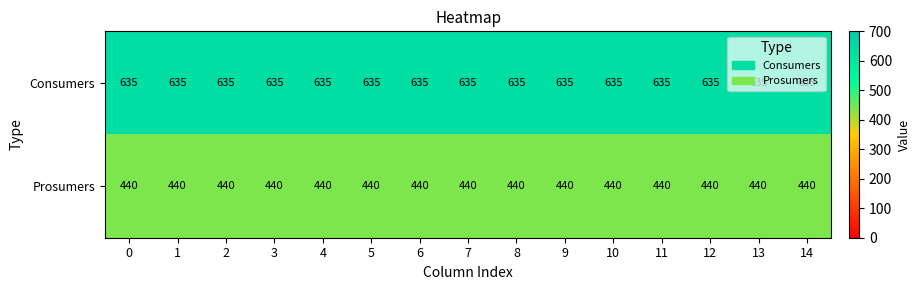

What is the total value across all series at 1?

1075